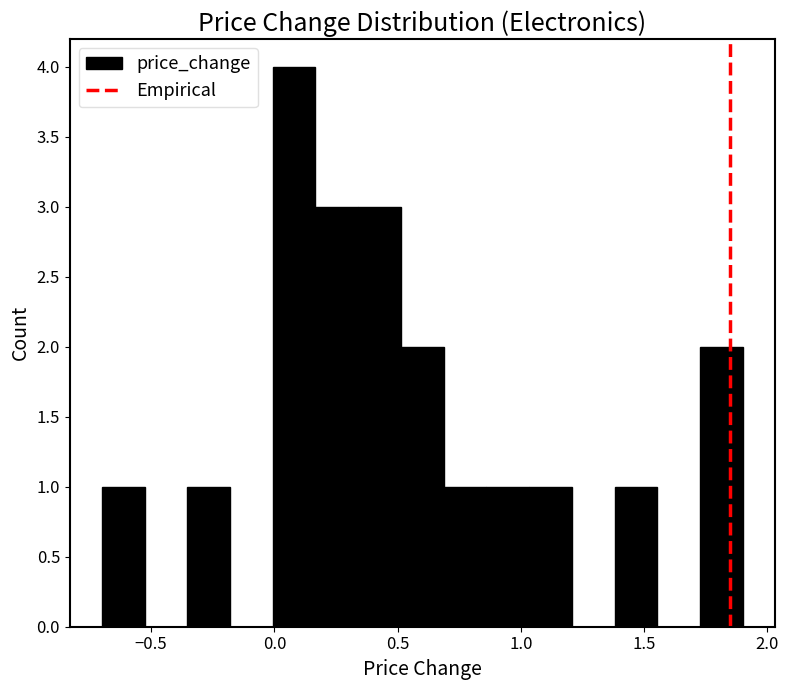

Around what value on the x-axis is the tallest bar? Give the approximate position of its centre, as read against the axis.

0.10